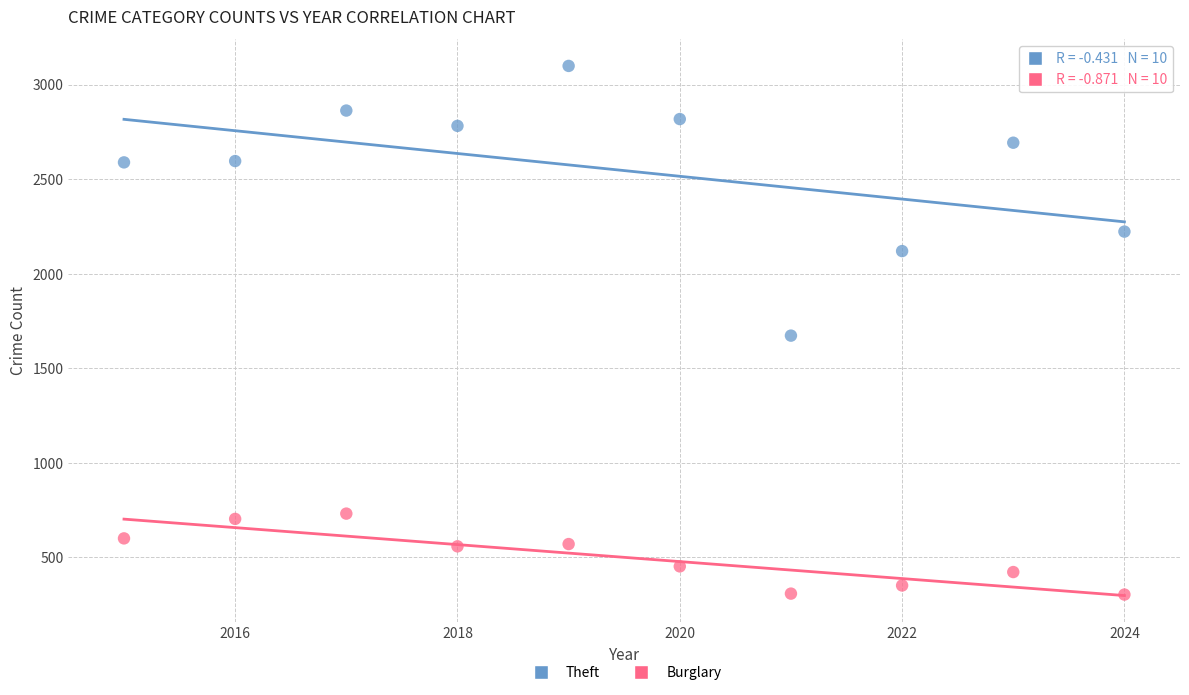

Which series contains the highest Y value?

Theft